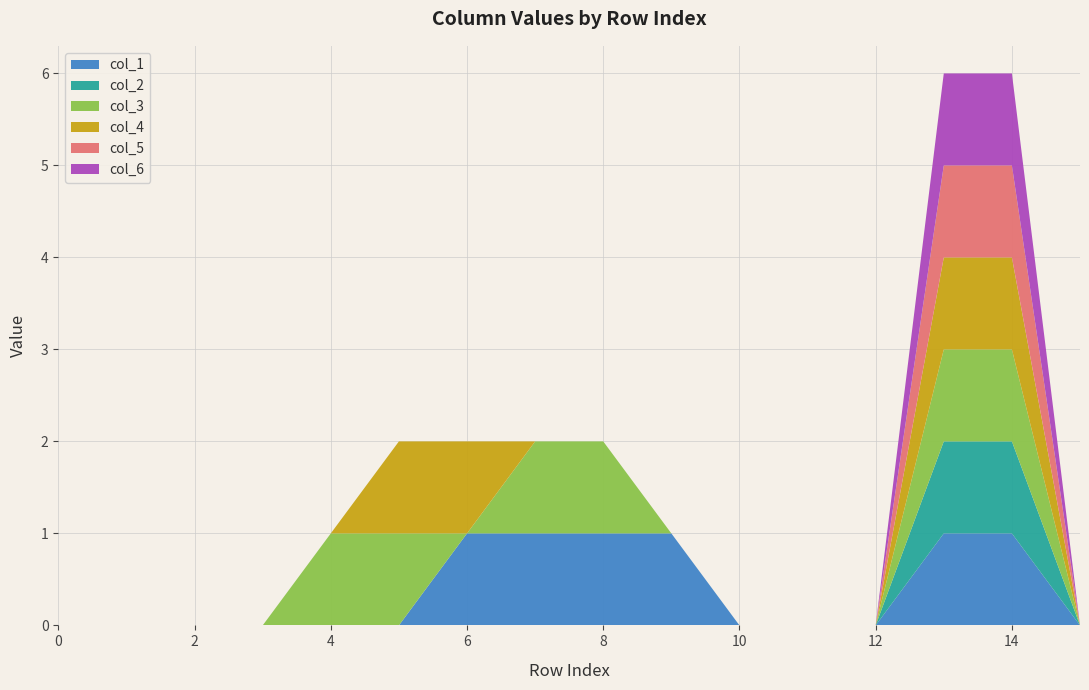

Reading left to right, what are all the values shown in this chart?

col_1: 0	0	0	0	0	0	1	1	1	1	0	0	0	1	1	0
col_2: 0	0	0	0	0	0	0	0	0	0	0	0	0	1	1	0
col_3: 0	0	0	0	1	1	0	1	1	0	0	0	0	1	1	0
col_4: 0	0	0	0	0	1	1	0	0	0	0	0	0	1	1	0
col_5: 0	0	0	0	0	0	0	0	0	0	0	0	0	1	1	0
col_6: 0	0	0	0	0	0	0	0	0	0	0	0	0	1	1	0